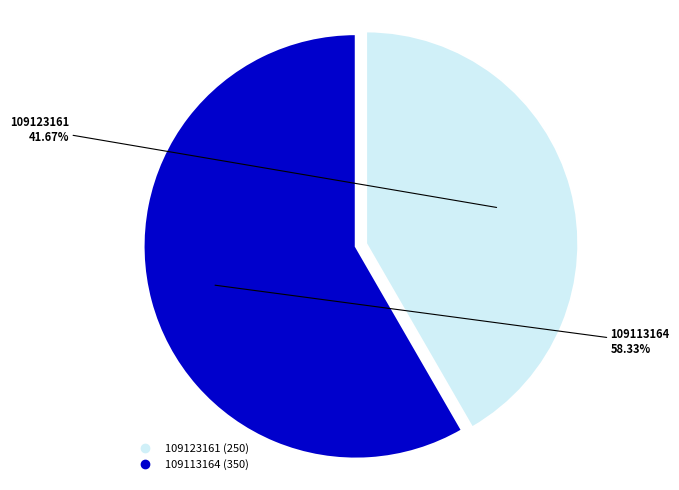

What portion of the pie excludes 109113164?

41.7%